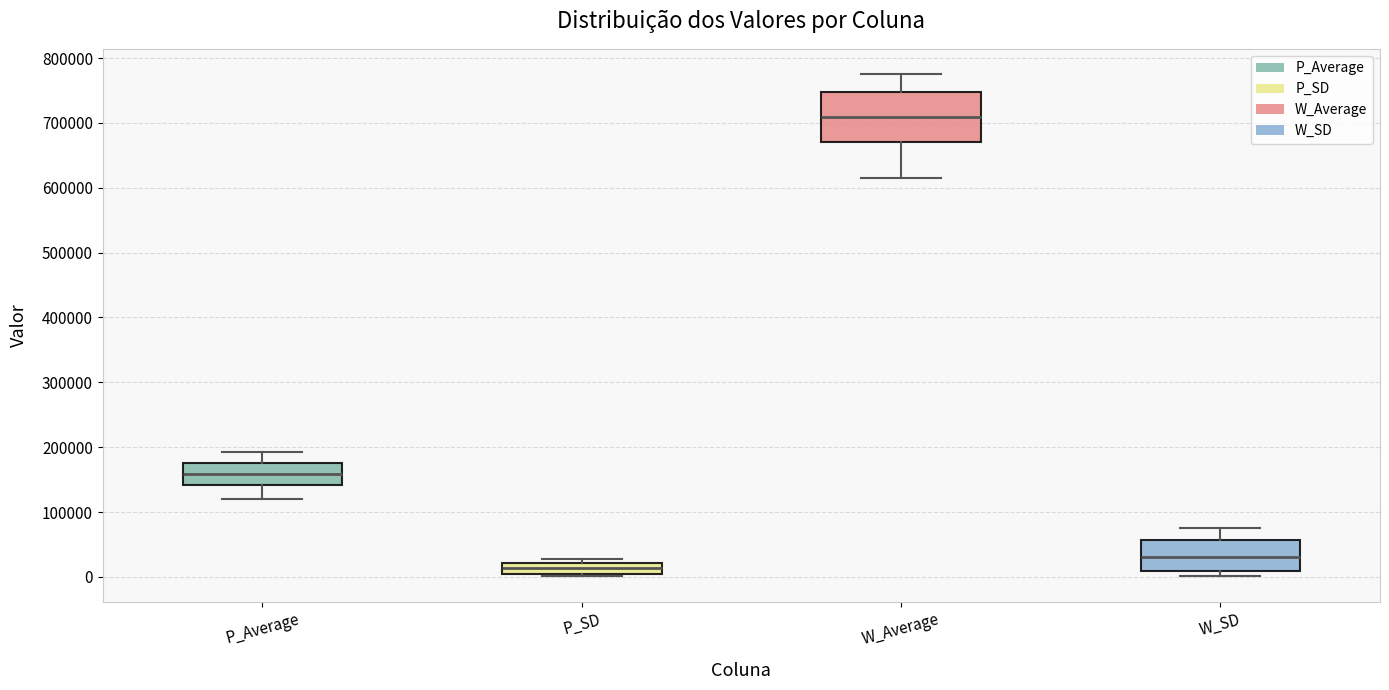

Reading left to right, read every box against the y-axis: the position of its median line, the range the box covers, and the ends of its whiskers. The values are not printed on the chart, so give them approximately, as read against the axis.

P_Average: median 160000, box 140000 to 170000, whiskers 120000 to 190000
P_SD: median 10000, box 0 to 20000, whiskers 0 (just below the box's lower edge) to 30000
W_Average: median 710000, box 670000 to 750000, whiskers 620000 to 780000
W_SD: median 30000, box 10000 to 60000, whiskers 0 to 70000